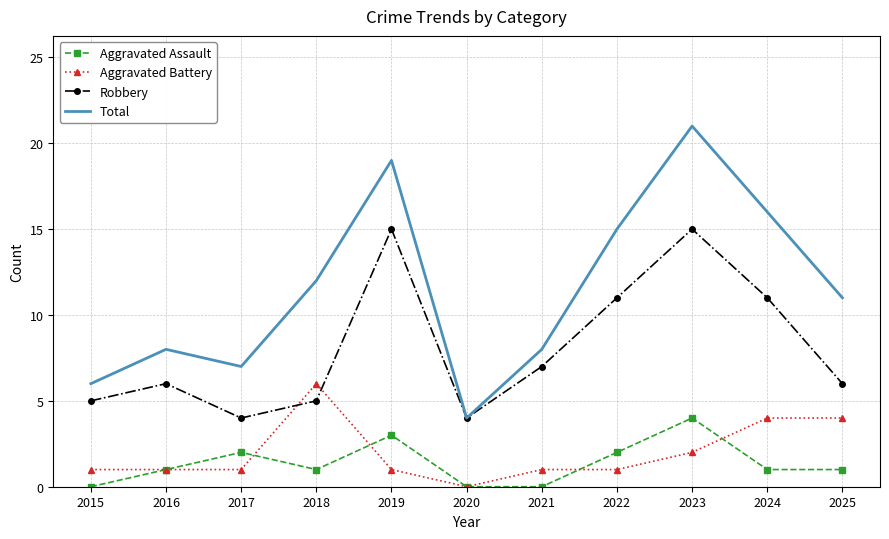

What is the sum of all Robbery values?

89